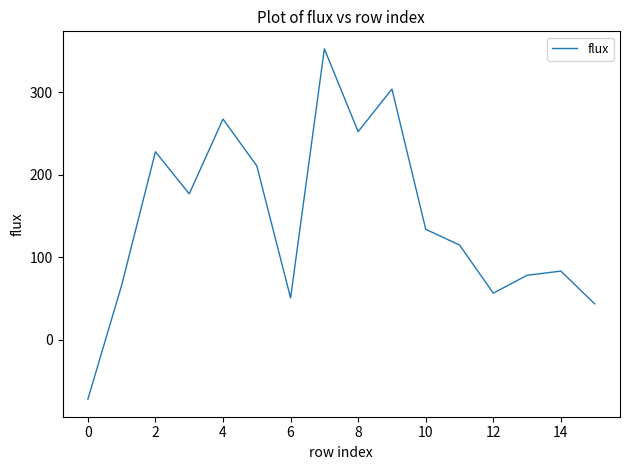

What is the greatest value displayed?

352.7